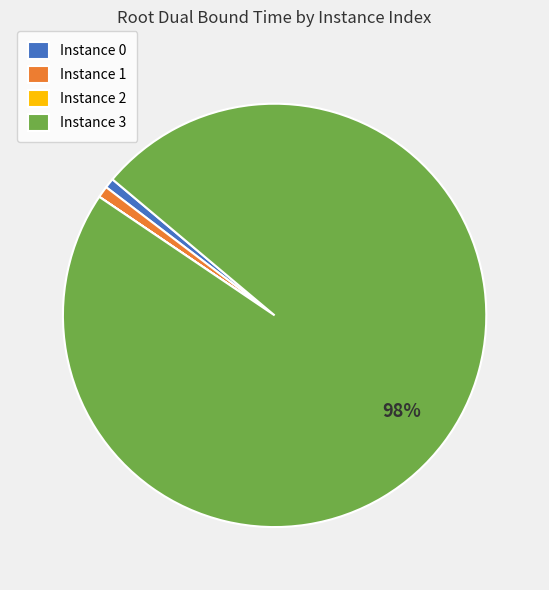

What is the largest slice in the pie chart?

Instance 3